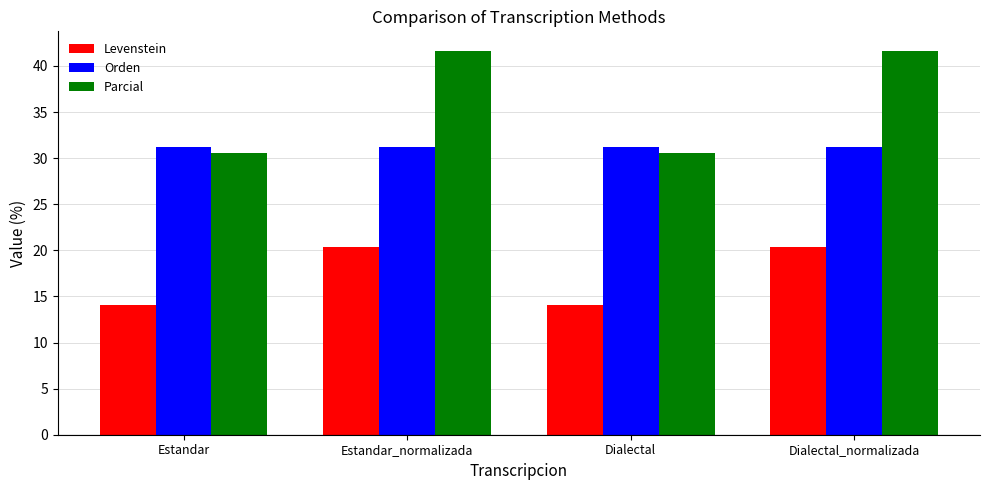

Which series has the largest total across all categories?

Parcial